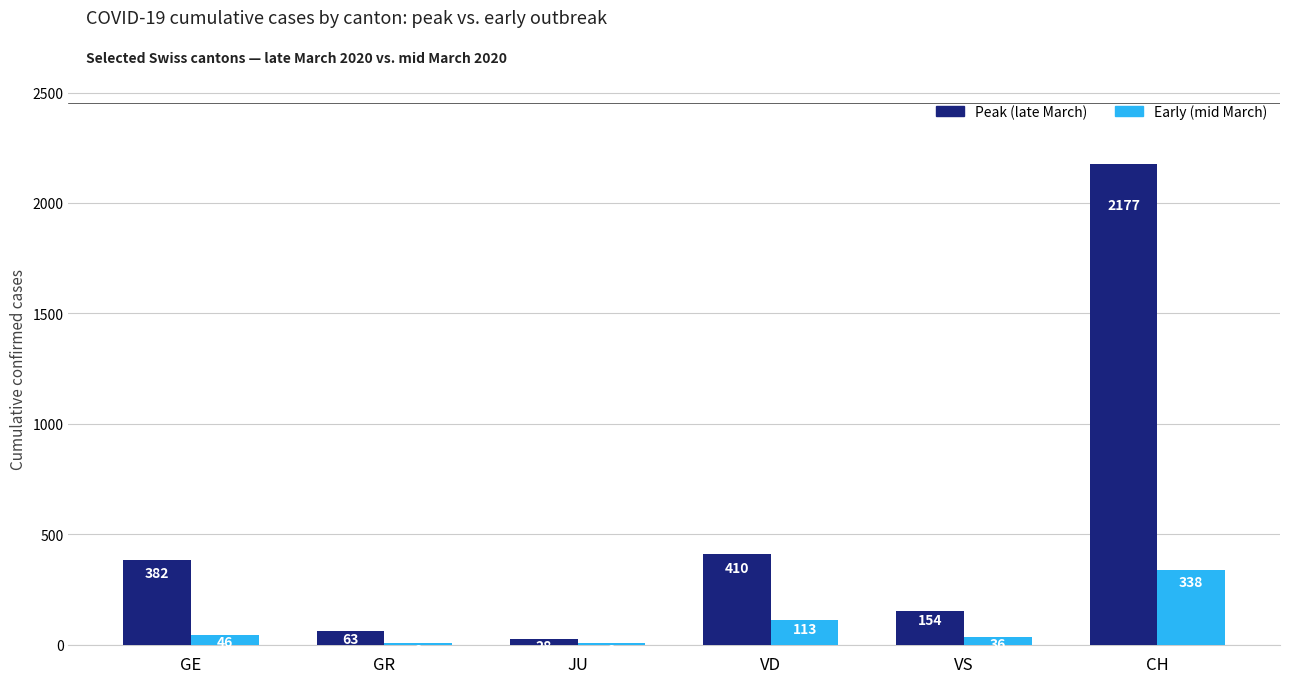

Count the number of categories in the chart.

6